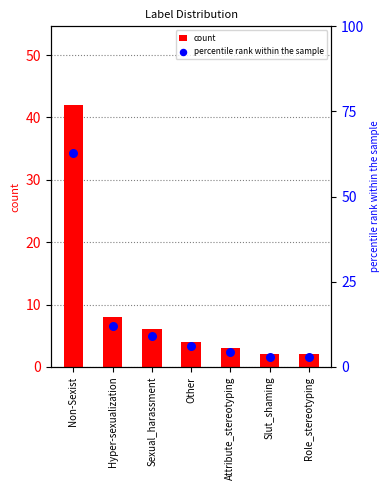

Which series contains the lowest Y value?

count